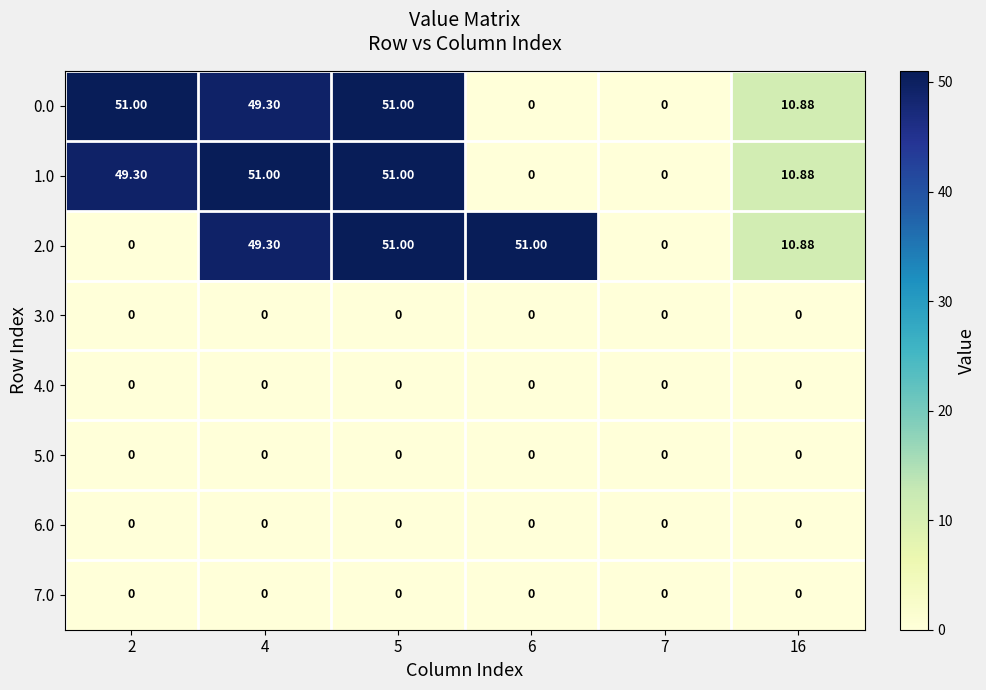

Reading right to left, extract all data points from this chart.

0.0: 16=10.9	7=0.0	6=0.0	5=51.0	4=49.3	2=51.0
1.0: 16=10.9	7=0.0	6=0.0	5=51.0	4=51.0	2=49.3
2.0: 16=10.9	7=0.0	6=51.0	5=51.0	4=49.3	2=0.0
3.0: 16=0.0	7=0.0	6=0.0	5=0.0	4=0.0	2=0.0
4.0: 16=0.0	7=0.0	6=0.0	5=0.0	4=0.0	2=0.0
5.0: 16=0.0	7=0.0	6=0.0	5=0.0	4=0.0	2=0.0
6.0: 16=0.0	7=0.0	6=0.0	5=0.0	4=0.0	2=0.0
7.0: 16=0.0	7=0.0	6=0.0	5=0.0	4=0.0	2=0.0